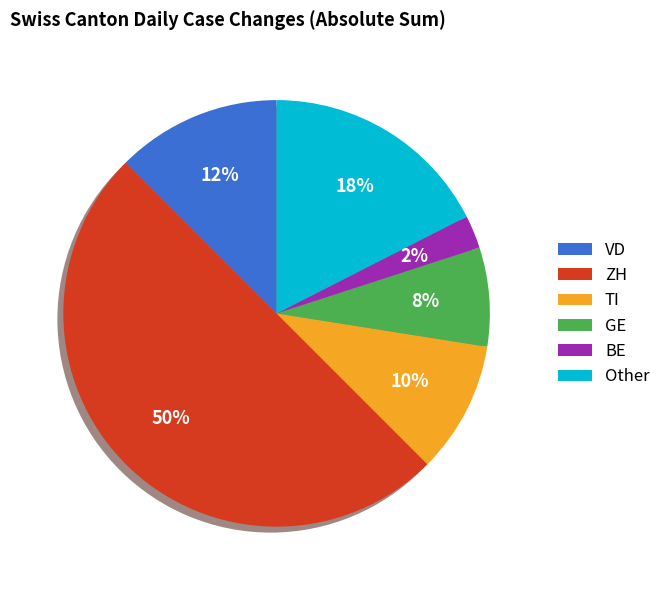

True or false: ZH accounts for 42% of the total.

False